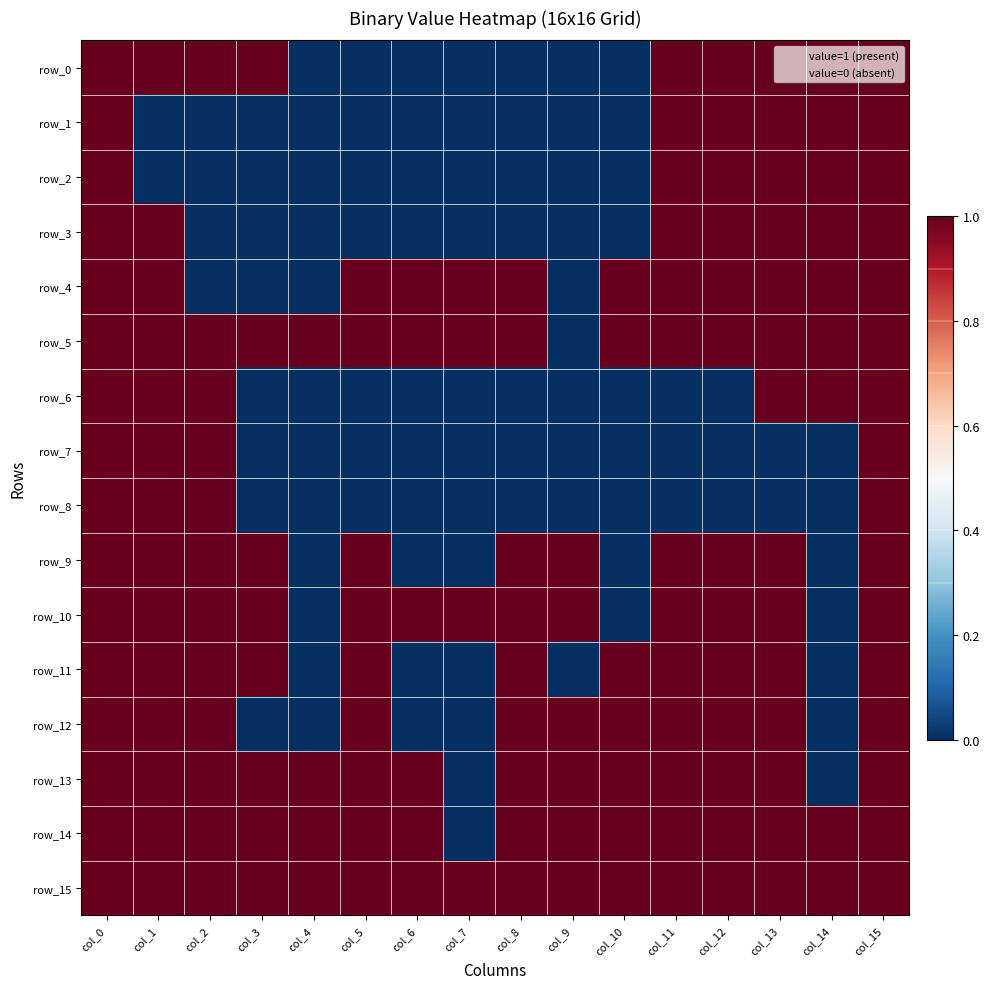

Between col_4 and col_8, which series saw the biggest shift?

row_4